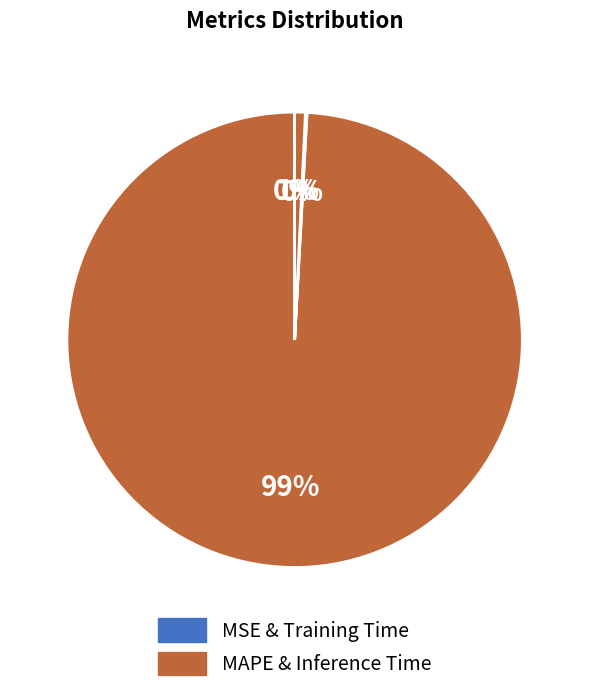

How many slices are in this pie chart?

4